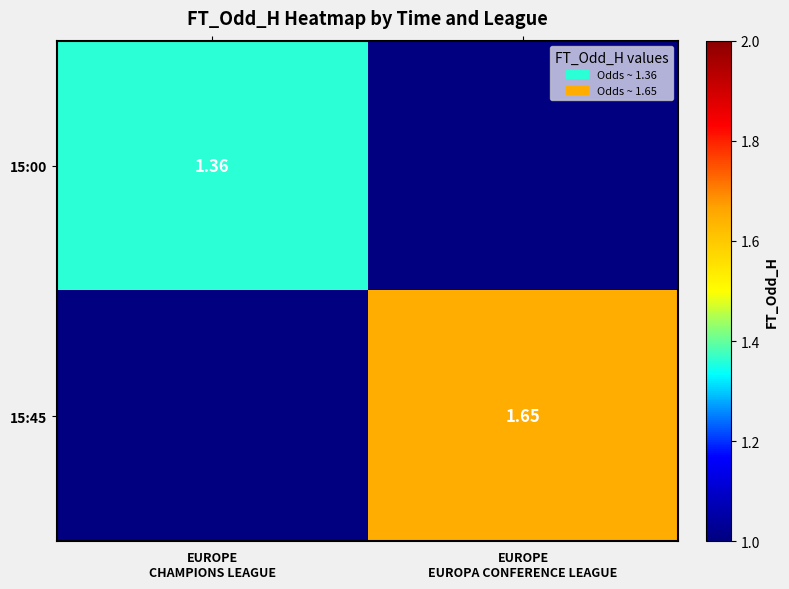

What is the total value across all series at EUROPE
CHAMPIONS LEAGUE?

1.4